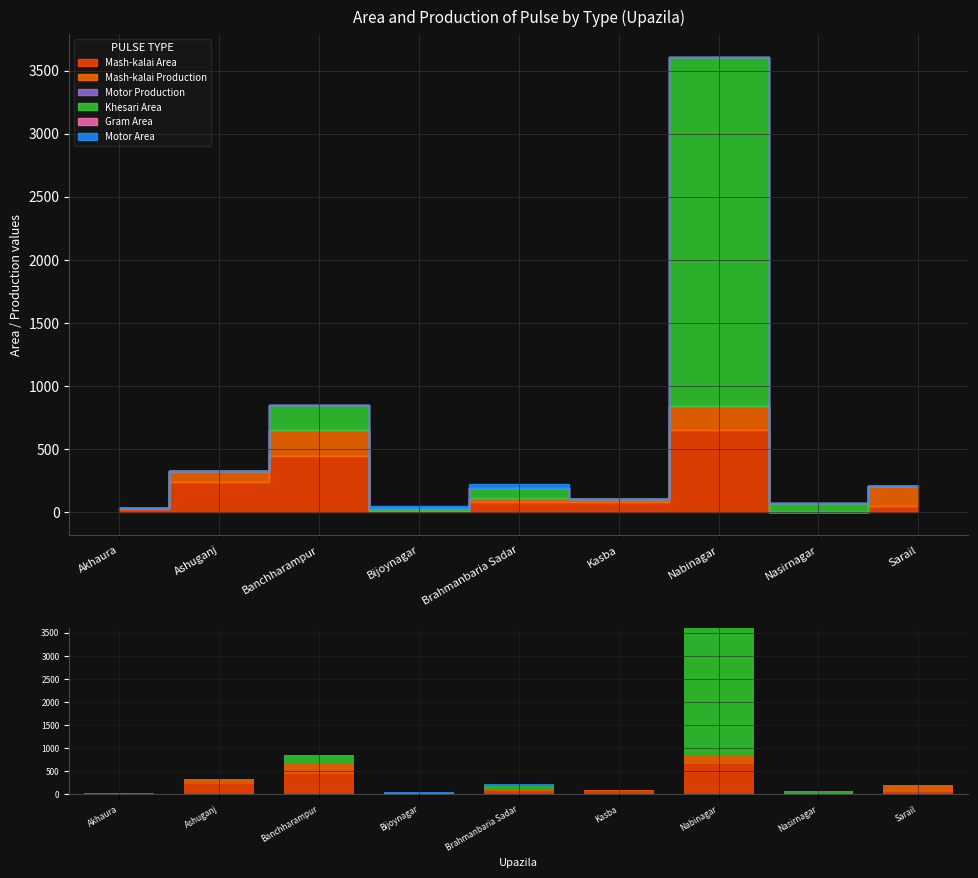

Which label corresponds to the largest value in the chart?

Nabinagar